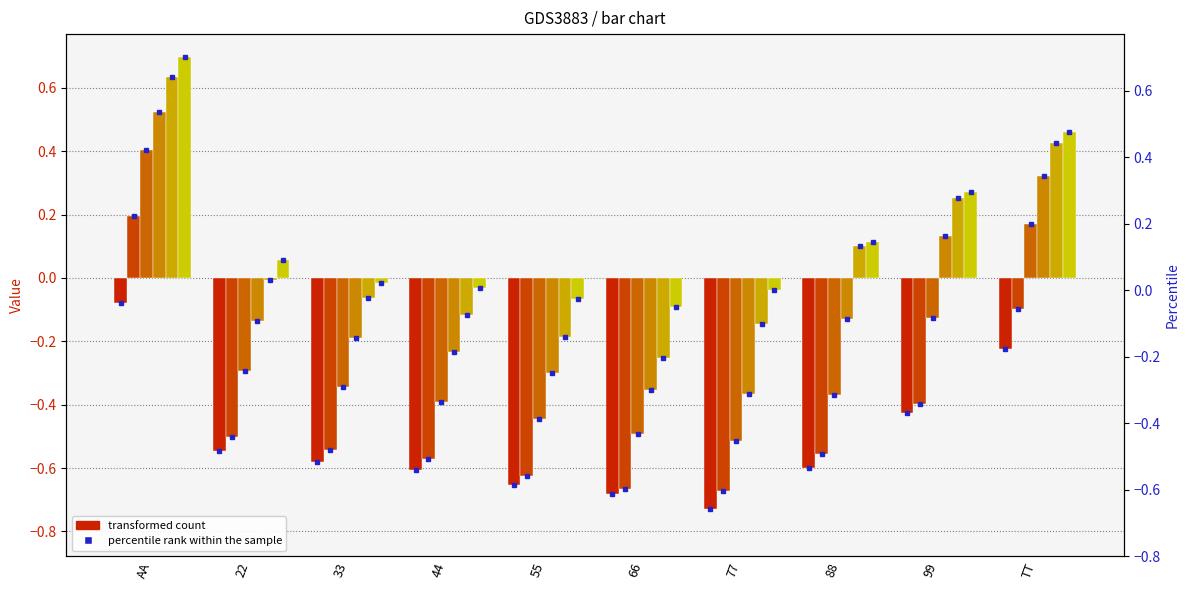

True or false: A has a value of -0.6 at 44.

True